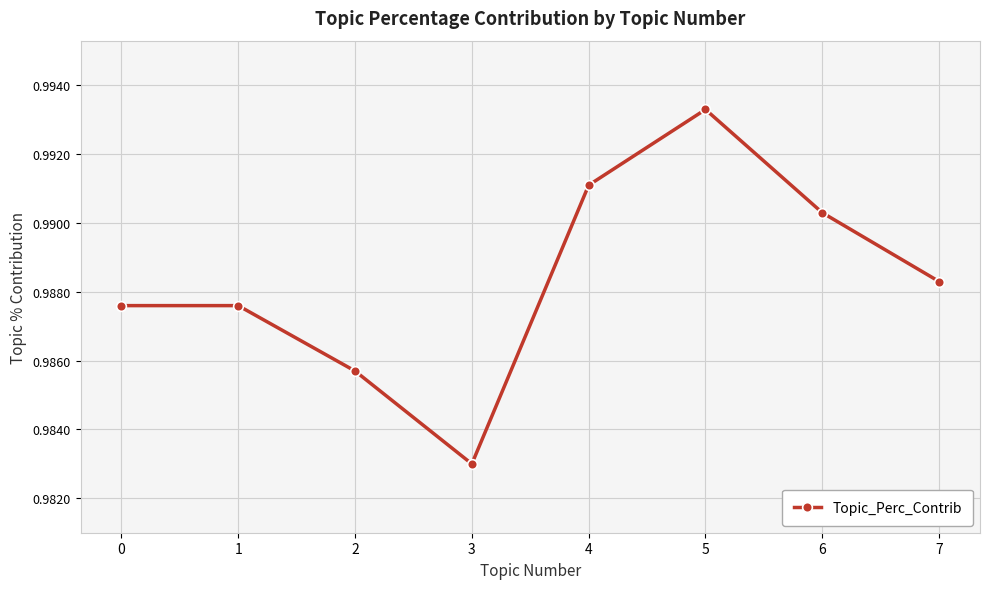

Count the values in the range 0 to 1.

8